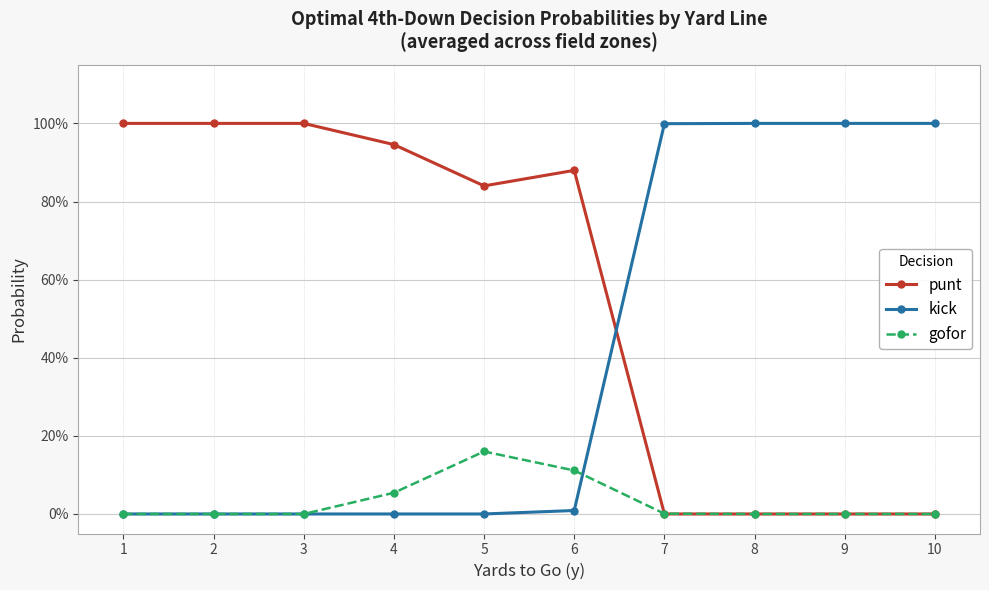

At 10, list the series in order from smallest to largest.

punt, gofor, kick